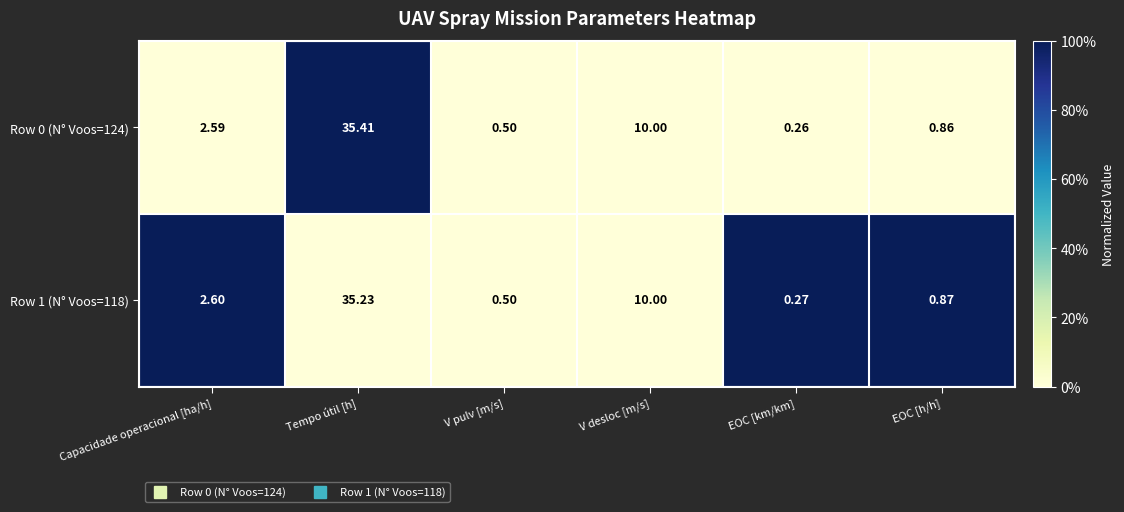

At which category is the sum across all series the highest?

Tempo útil [h]